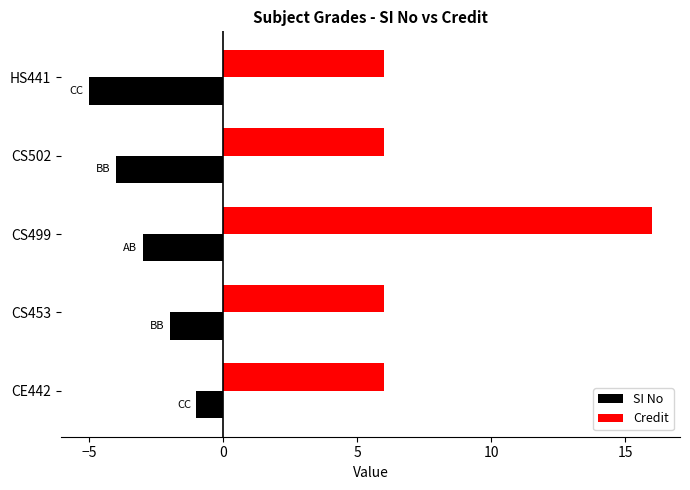

What value does the Credit series have at CS499?

16